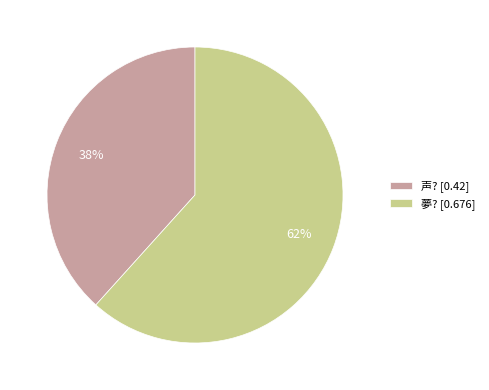

Which slice is the smallest?

声?